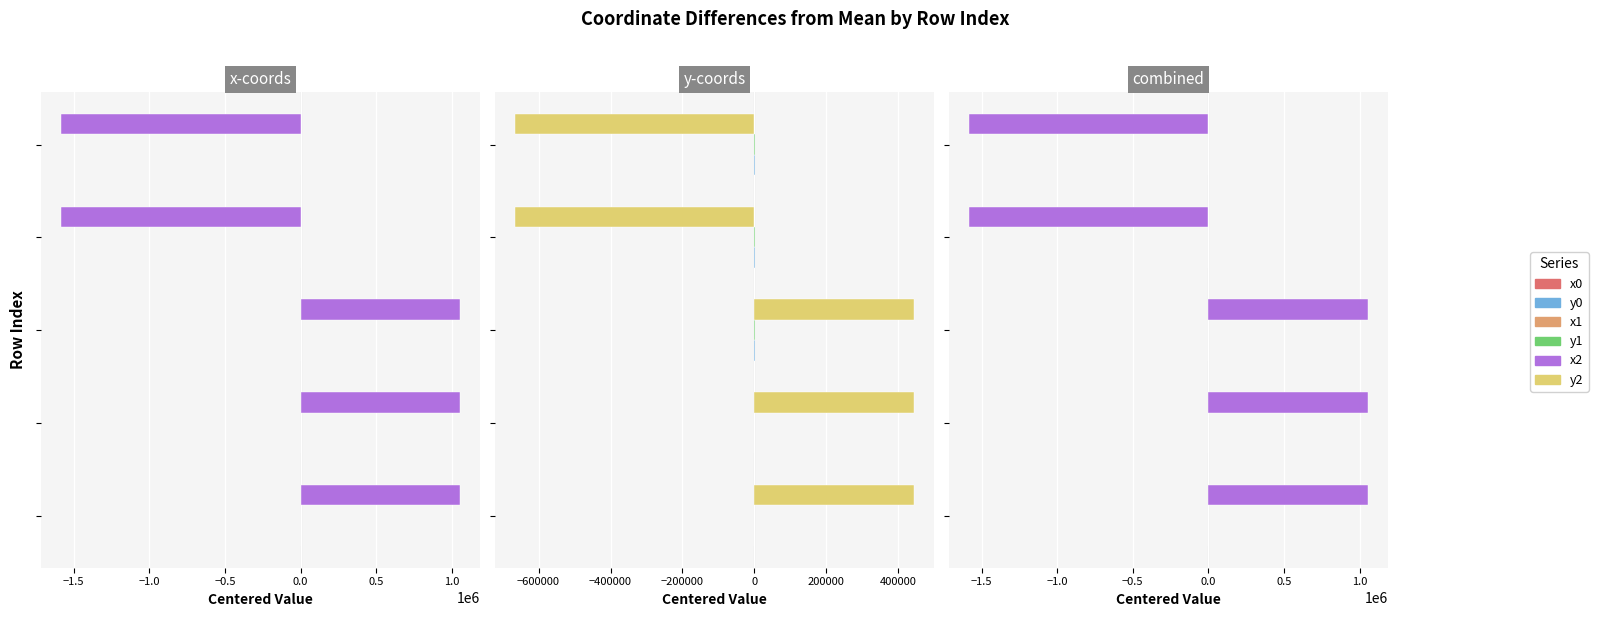

What is the difference between the maximum and minimum values in the y0 series?

645.1